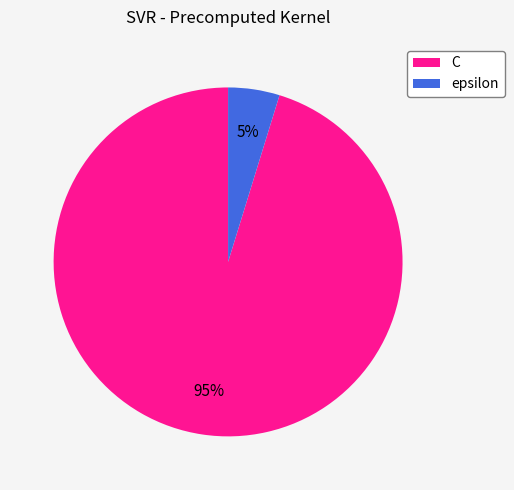

To the nearest percent, what portion does C represent?

95%